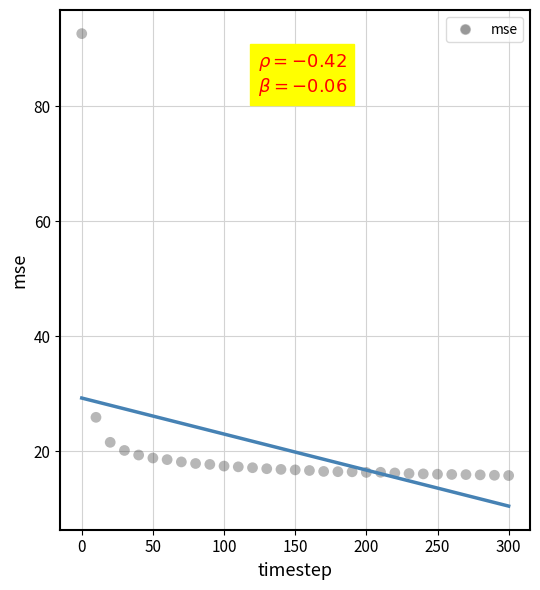

What Y value in the scatter plot is closest to 54?

25.9